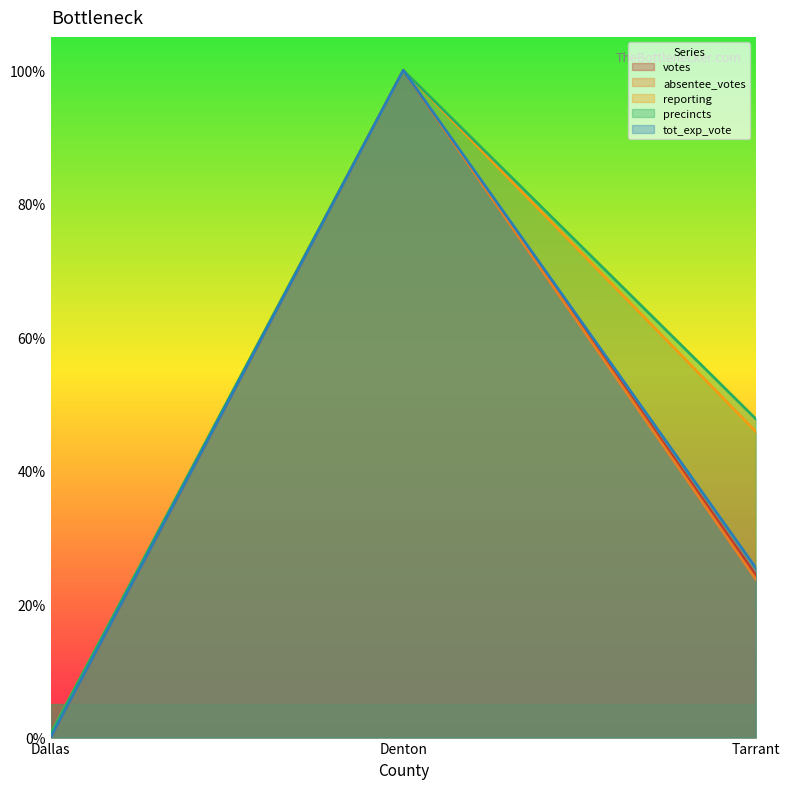

What is the difference between the maximum and minimum values in the votes series?

1.0